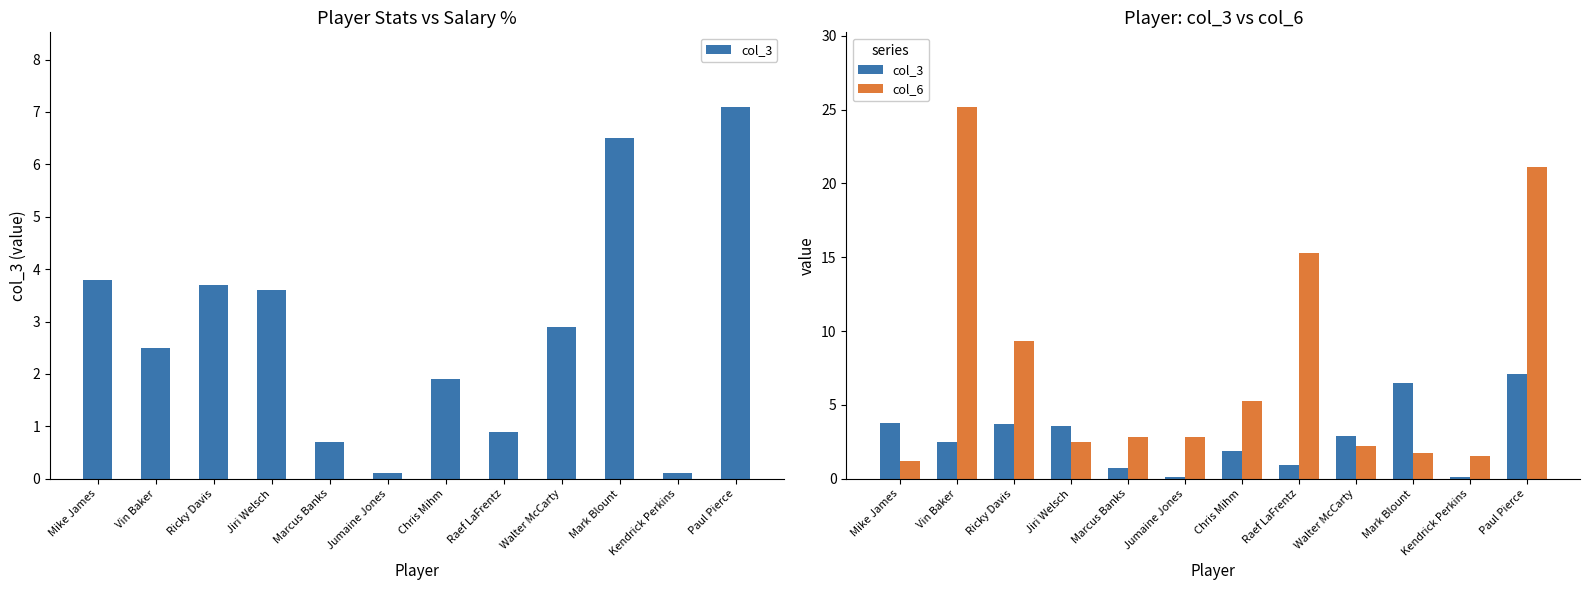

Reading left to right, list all the values displayed in this chart.

col_3: 3.8	2.5	3.7	3.6	0.7	0.1	1.9	0.9	2.9	6.5	0.1	7.1
col_6: 1.2	25.2	9.3	2.5	2.8	2.8	5.2	15.3	2.2	1.8	1.5	21.1